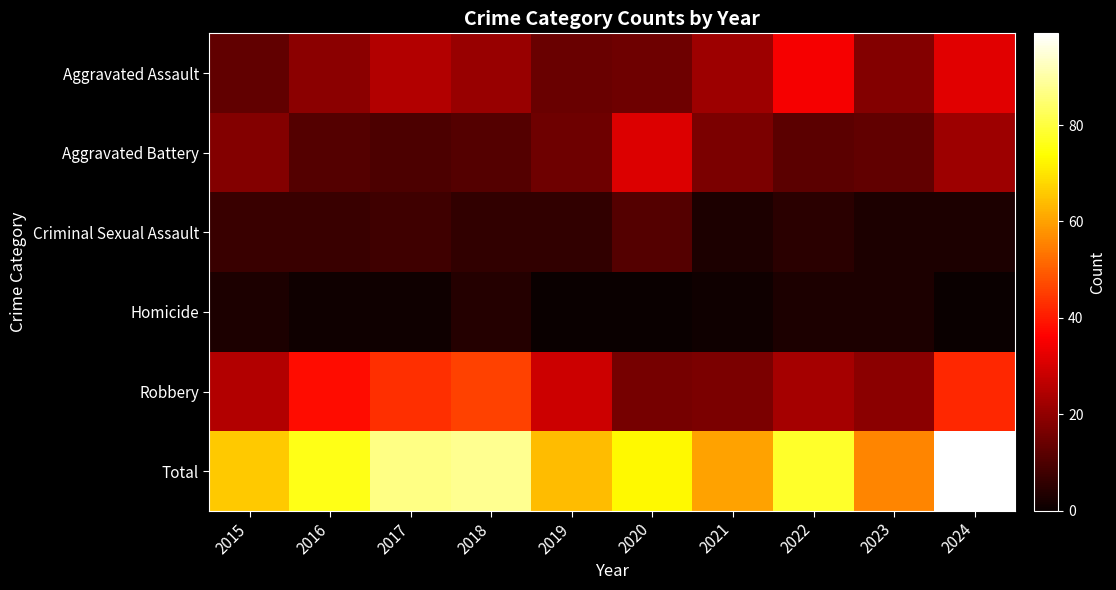

At which category is the sum across all series the highest?

2024